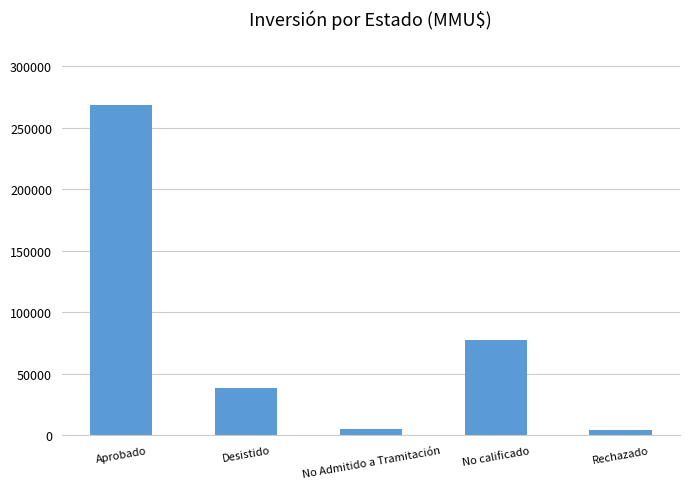

What is the difference between the values at Desistido and No Admitido a Tramitación?

33766